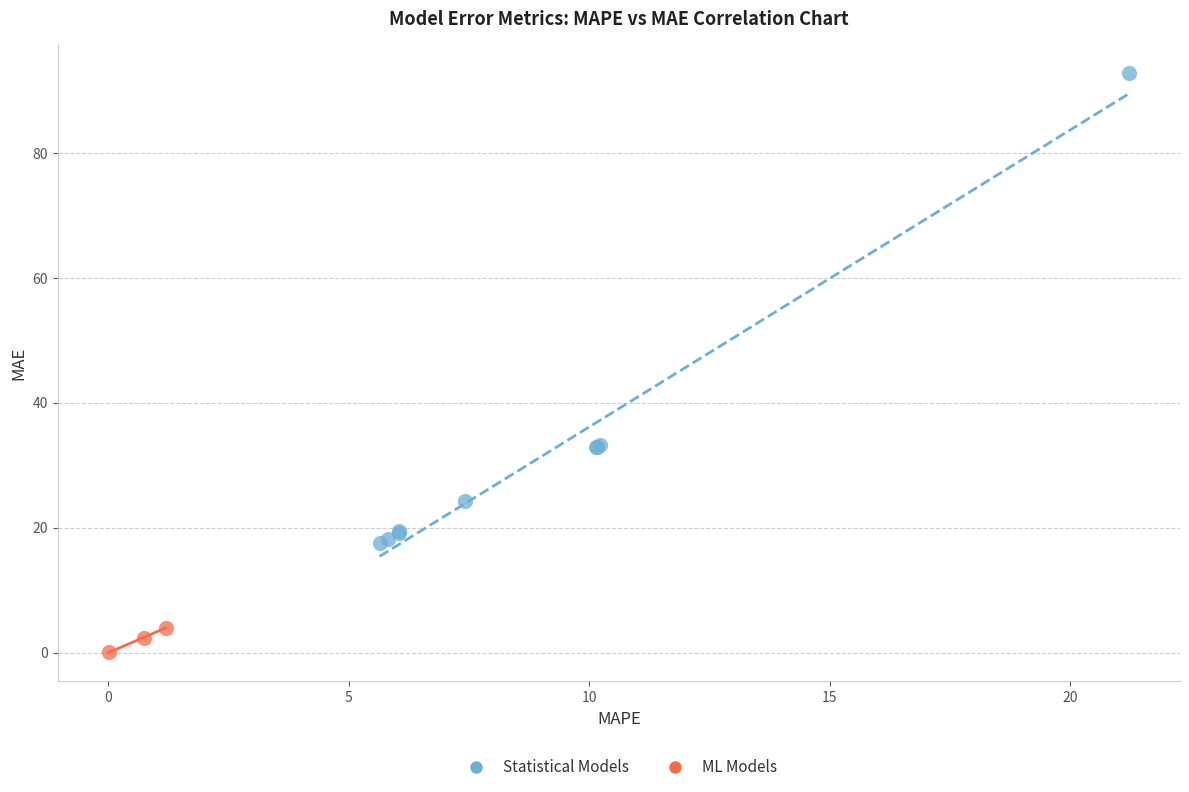

Which series contains the lowest Y value?

ML Models